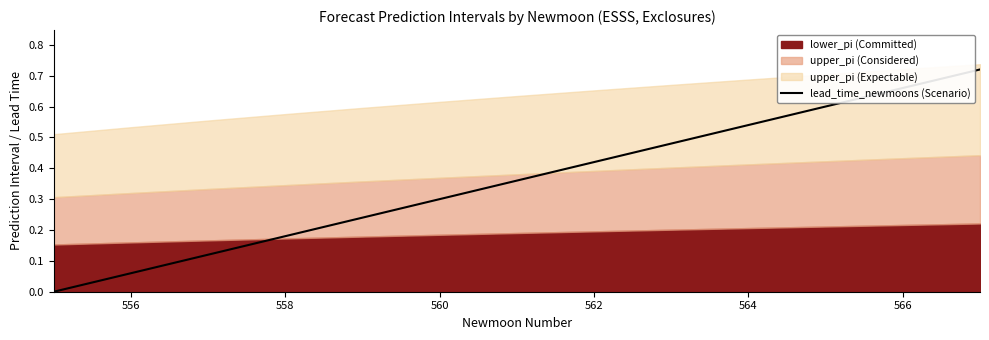

The value of lead_time_newmoons (Scenario) at 564 is 0.3. True or false?

False